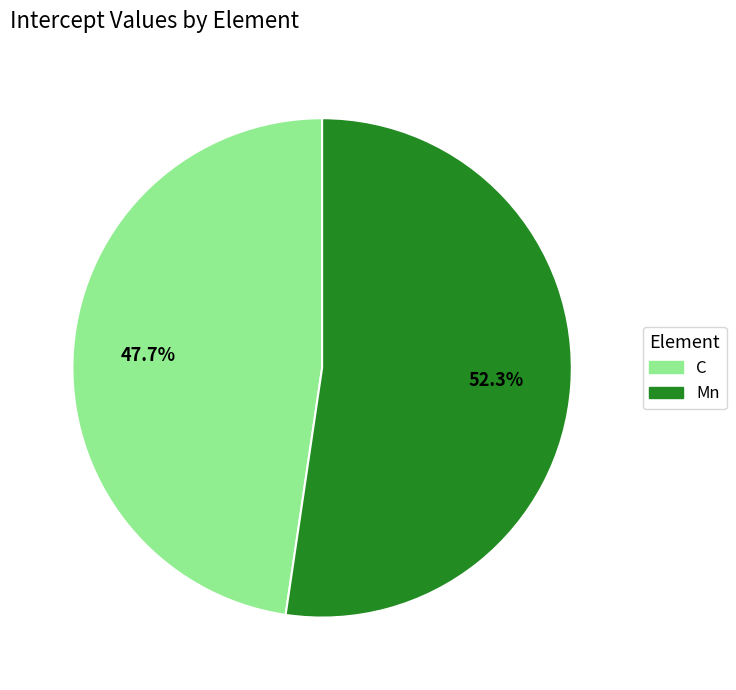

The Mn slice represents 52% of the pie. True or false?

True